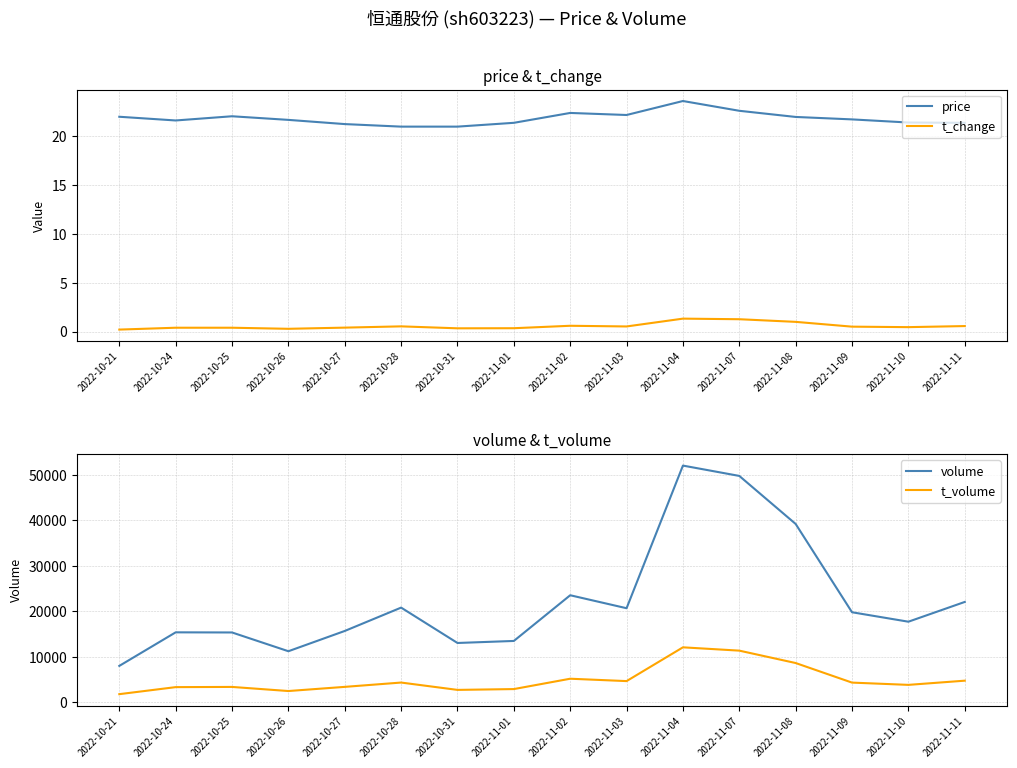

The value of volume at 2022-11-02 is 23490.0. True or false?

True